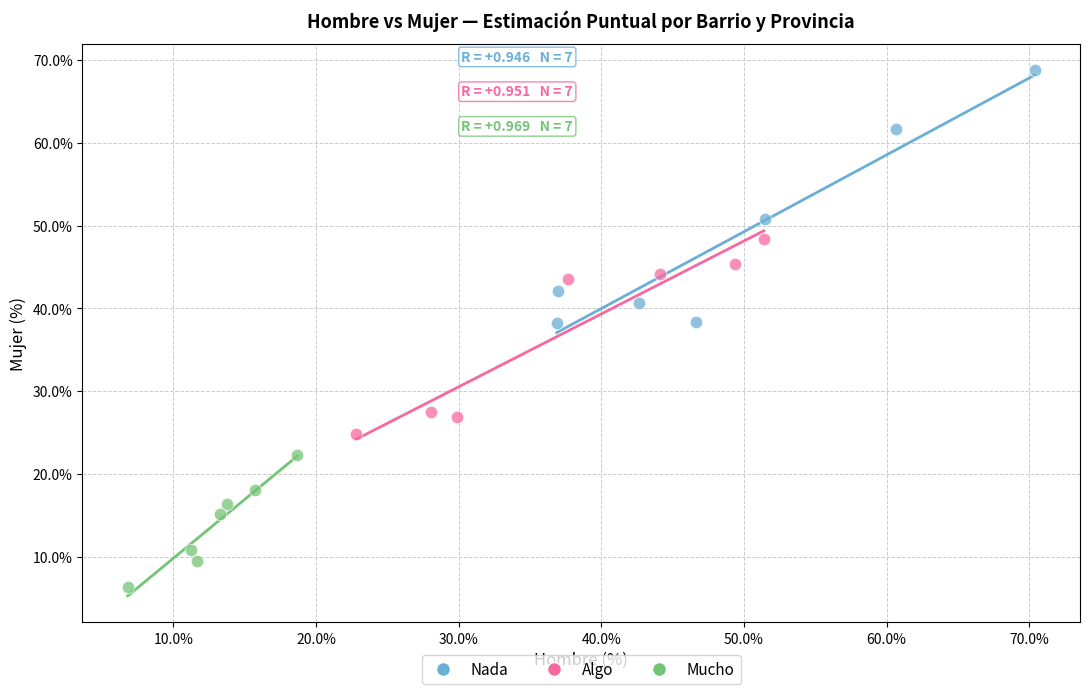

Which series has the widest spread of Y values?

Nada